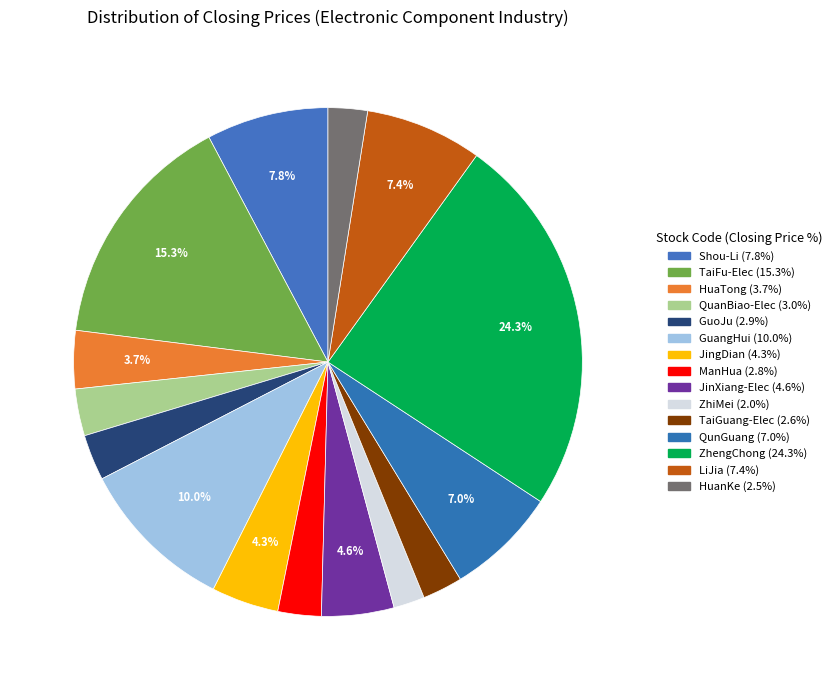

How many segments does this pie chart have?

15